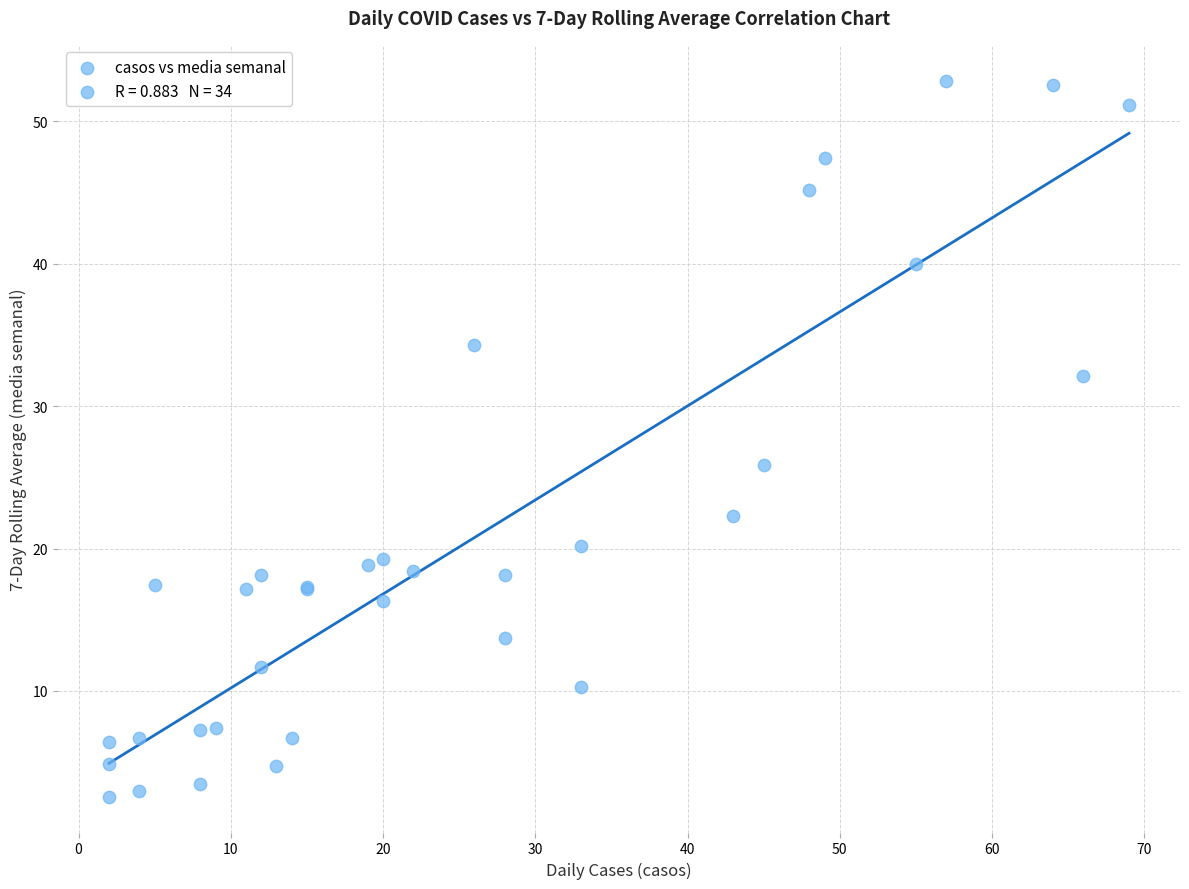

What Y value in the scatter plot is closest to 27?

25.9